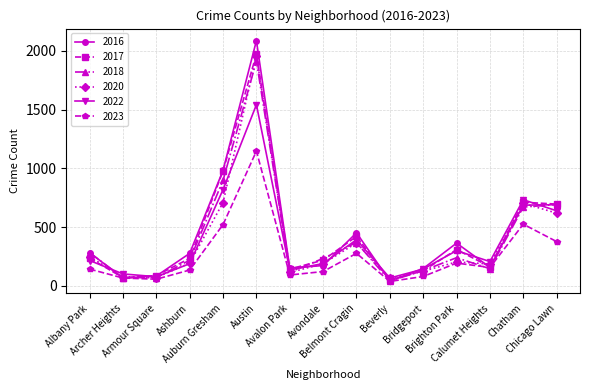

In 2017, how many points are higher than both neighbors (excluding endpoints)?

4